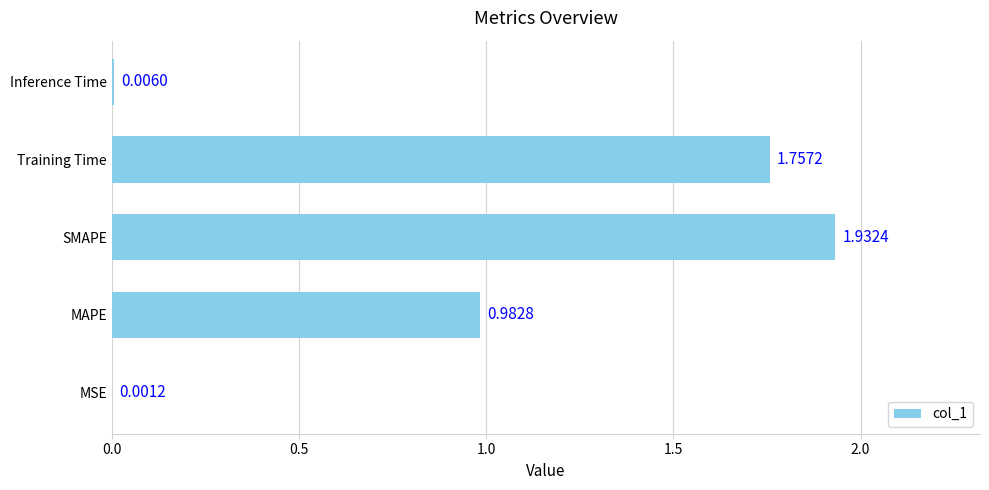

Are the bars grouped side by side (vs. stacked)?

No